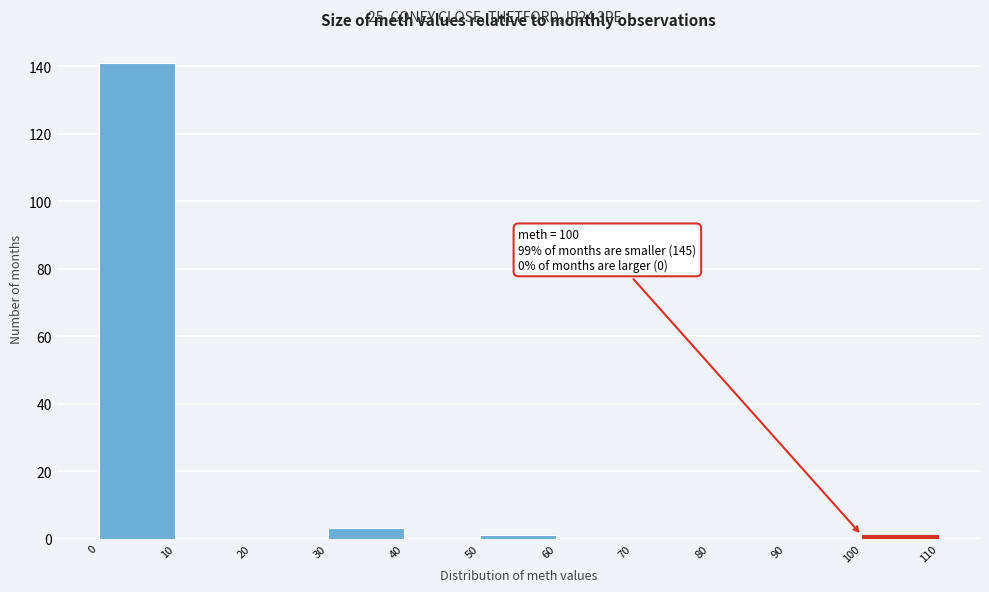

Over which range of the x-axis is the bar tallest?

0 to 10